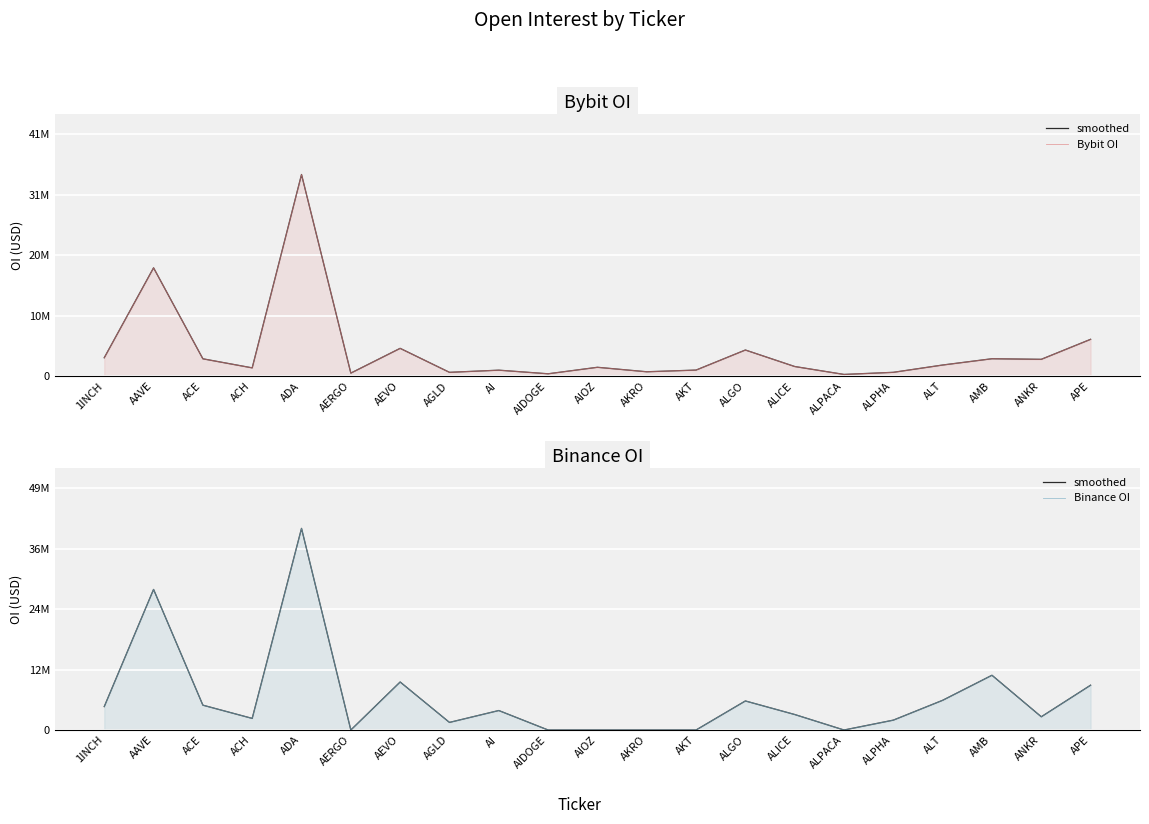

Between AERGO and AI, which series saw the biggest shift?

smoothed